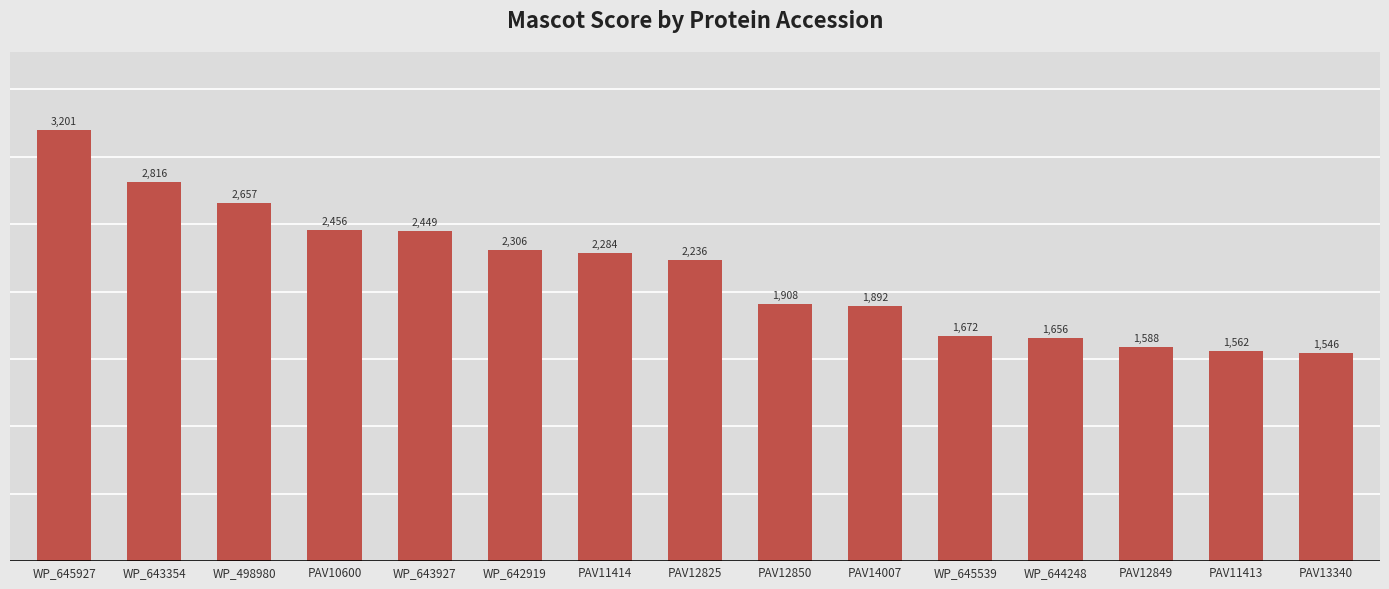

List the labels in order of value, largest first.

WP_645927, WP_643354, WP_498980, PAV10600, WP_643927, WP_642919, PAV11414, PAV12825, PAV12850, PAV14007, WP_645539, WP_644248, PAV12849, PAV11413, PAV13340